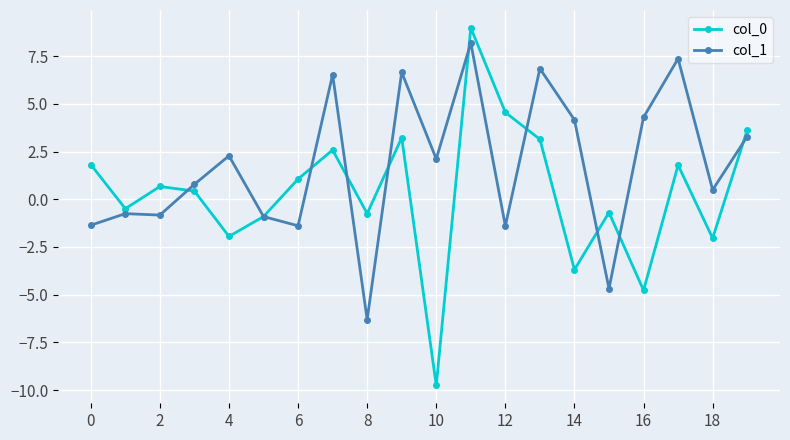

True or false: col_1 has more than 0 points higher than both neighbors.

True